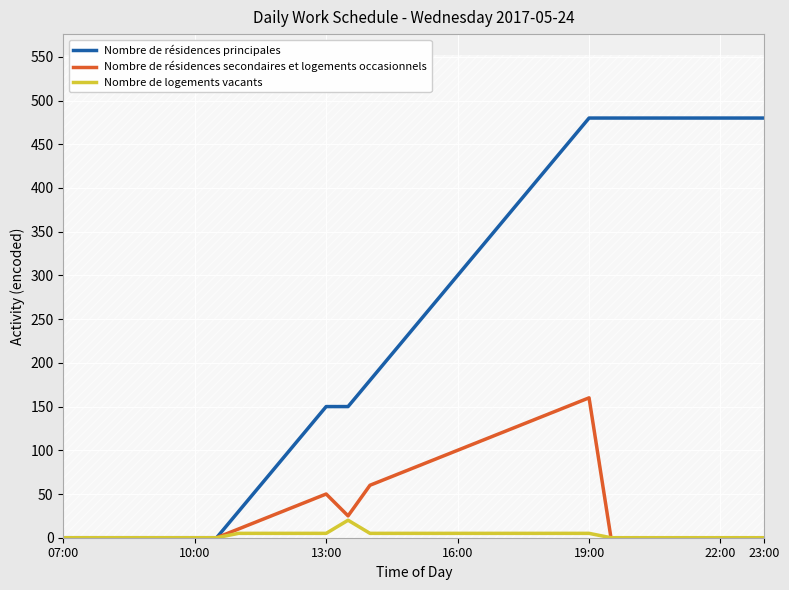

At how many categories does at least one series exceed 123?

21